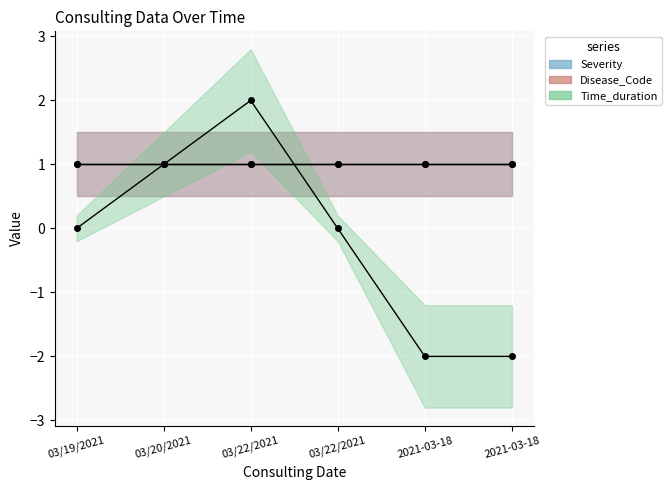

What is the maximum value shown in the chart?

2